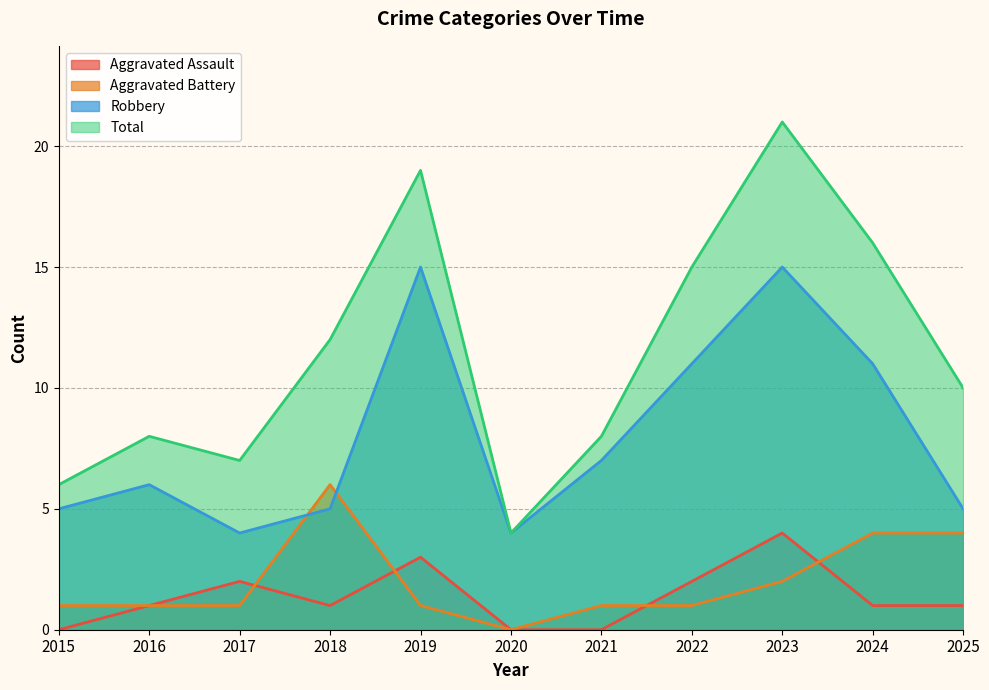

Reading left to right, extract all data points from this chart.

Aggravated Assault: 2015=0	2016=1	2017=2	2018=1	2019=3	2020=0	2021=0	2022=2	2023=4	2024=1	2025=1
Aggravated Battery: 2015=1	2016=1	2017=1	2018=6	2019=1	2020=0	2021=1	2022=1	2023=2	2024=4	2025=4
Robbery: 2015=5	2016=6	2017=4	2018=5	2019=15	2020=4	2021=7	2022=11	2023=15	2024=11	2025=5
Total: 2015=6	2016=8	2017=7	2018=12	2019=19	2020=4	2021=8	2022=15	2023=21	2024=16	2025=10